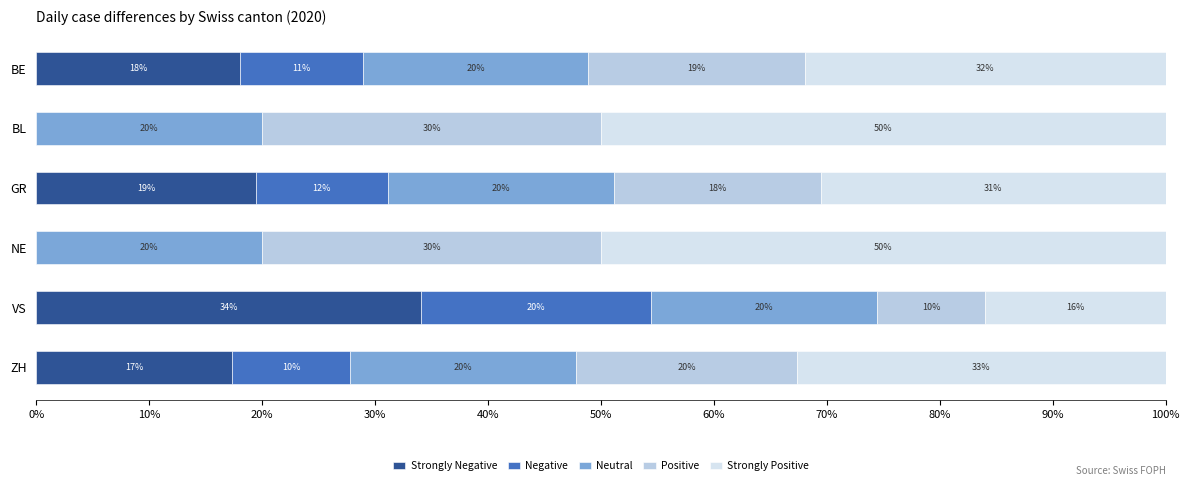

What is the total value across all series at NE?

100.0